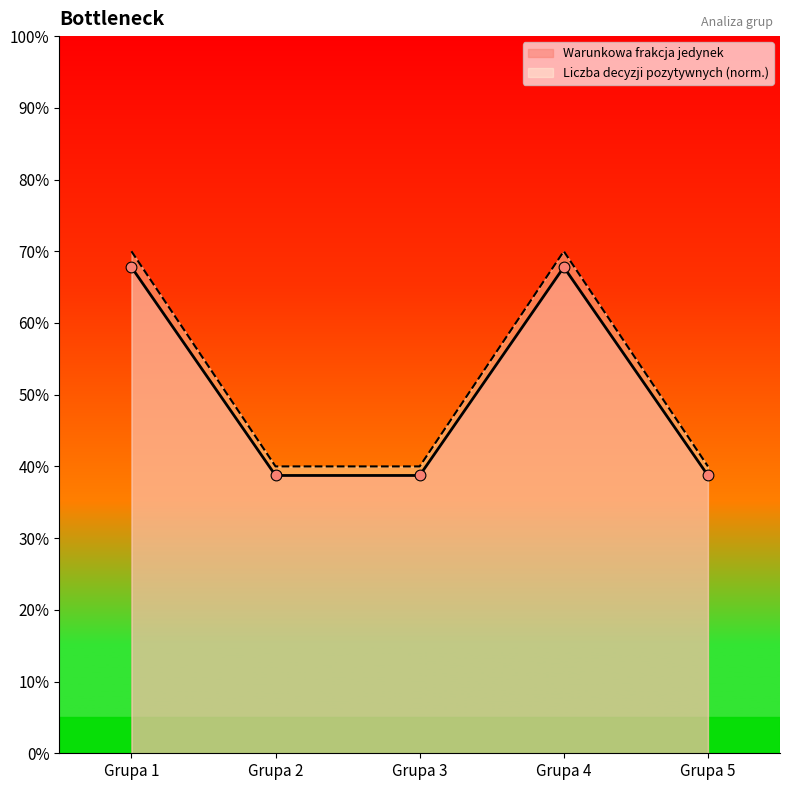

Which series contains the lowest Y value?

Warunkowa frakcja jedynek